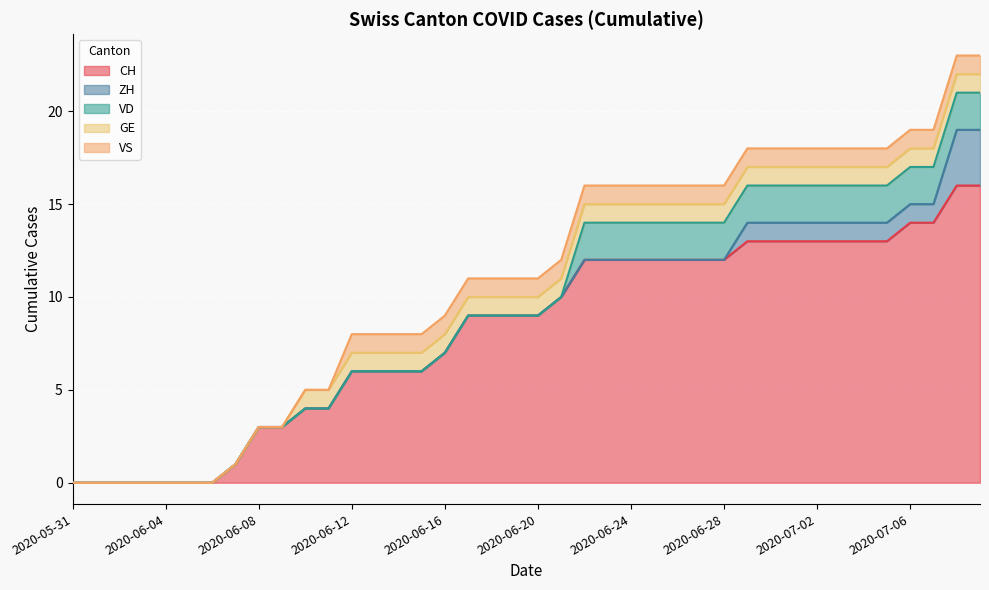

True or false: CH has a value of 8 at 2020-05-31.

False